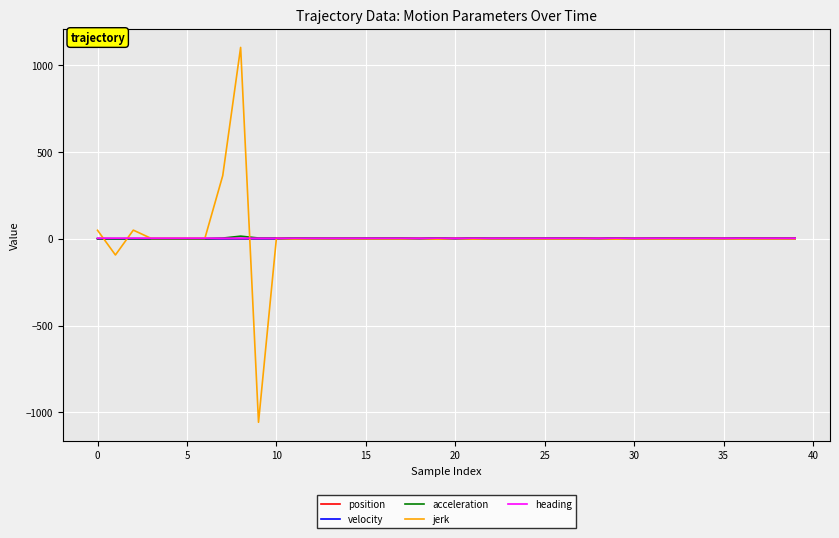

What is the sum of all jerk values?

413.7